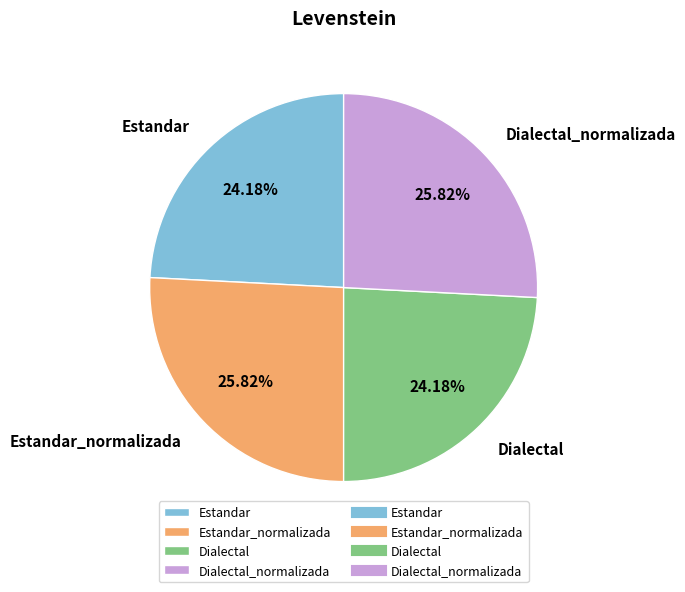

Approximately how many times larger is the value at Dialectal_normalizada compared to Dialectal?

1.1